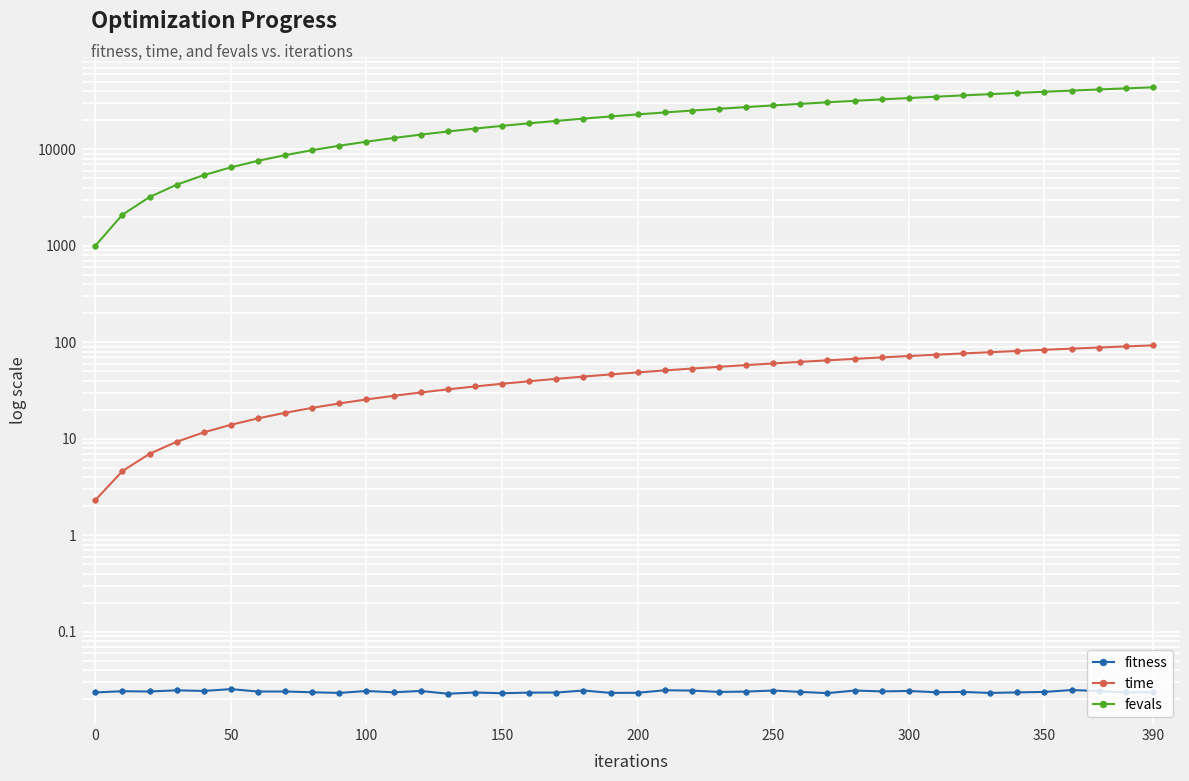

How many lines are shown in the chart?

3